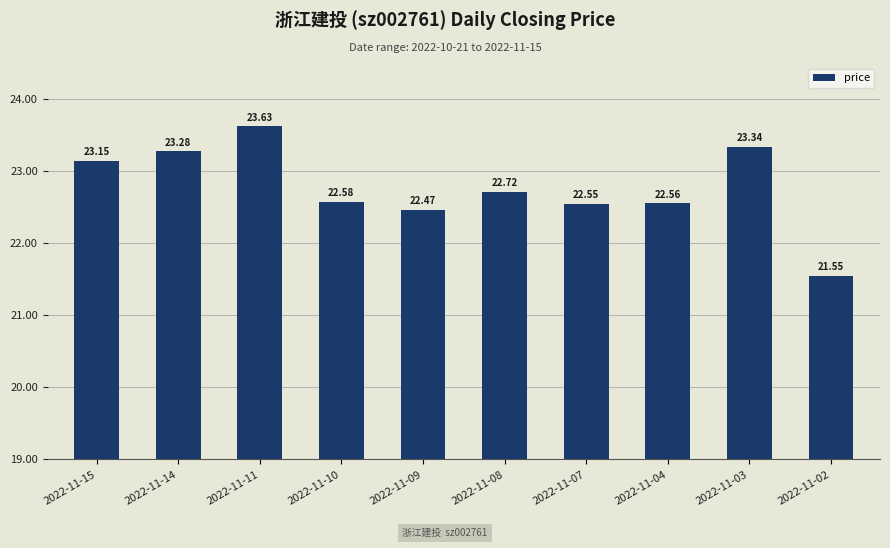

What is the minimum value shown in the chart?

21.6